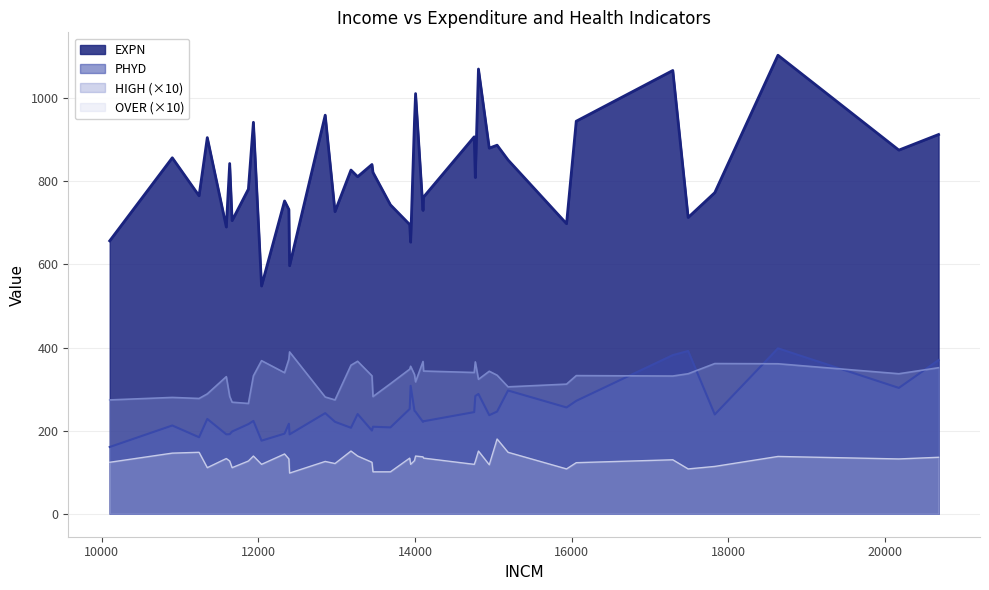

Does the chart have visible grid lines?

Yes